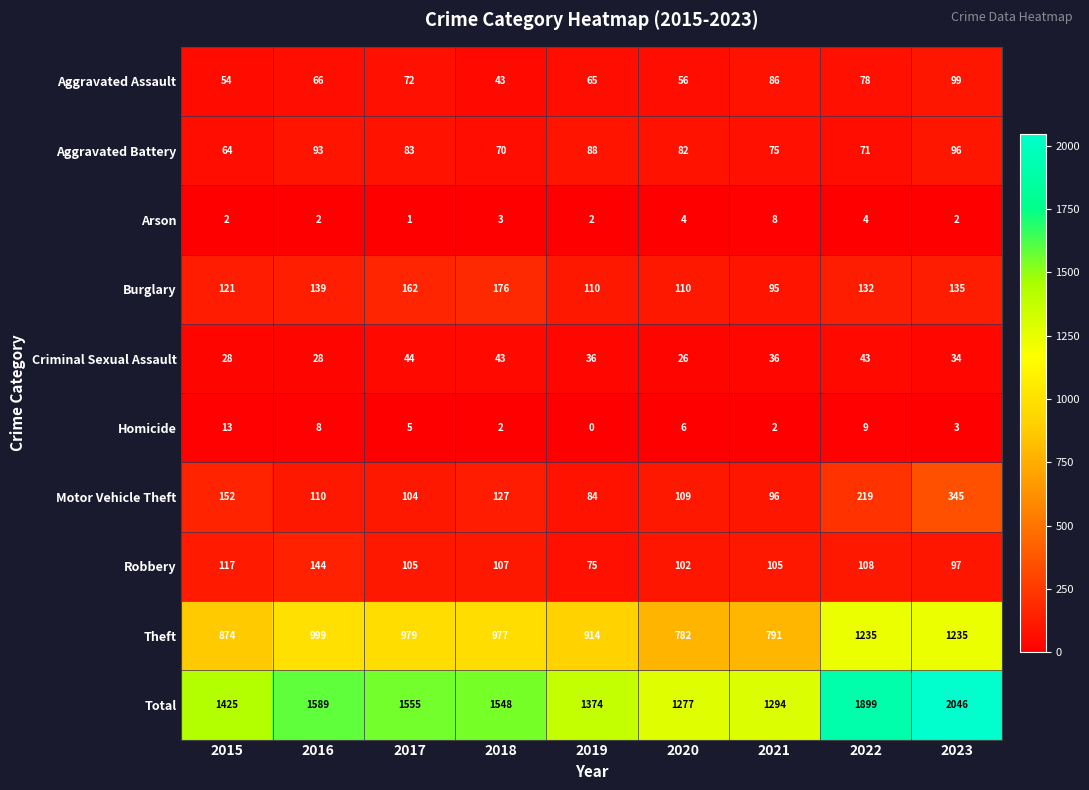

How many data points in Criminal Sexual Assault are less than 36?

4